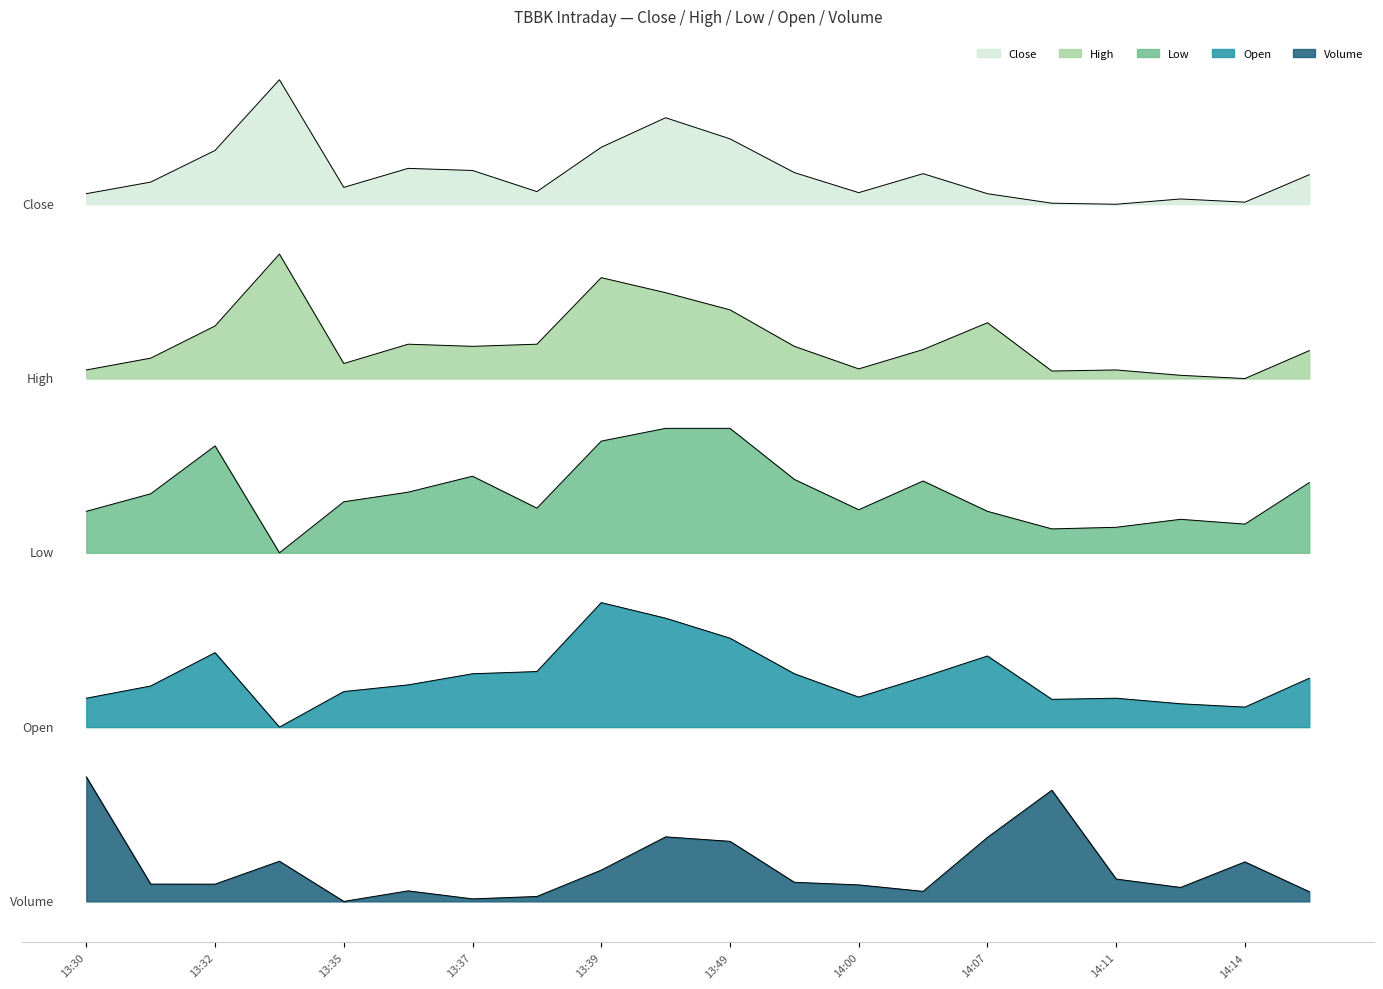

Reading left to right, transcribe all the data shown in this chart.

Close: 5.7	5.8	6.0	6.6	5.7	5.9	5.9	5.7	6.1	6.3	6.1	5.9	5.7	5.8	5.7	5.6	5.6	5.6	5.6	5.8
High: 4.3	4.4	4.6	5.2	4.3	4.5	4.5	4.5	5.0	4.9	4.8	4.5	4.3	4.4	4.6	4.3	4.3	4.2	4.2	4.4
Low: 3.1	3.3	3.7	2.8	3.2	3.3	3.4	3.2	3.7	3.8	3.8	3.4	3.1	3.4	3.1	3.0	3.0	3.1	3.0	3.4
Open: 1.6	1.7	2.0	1.4	1.7	1.7	1.8	1.8	2.4	2.3	2.1	1.8	1.6	1.8	2.0	1.6	1.6	1.6	1.6	1.8
Volume: 1.0	0.1	0.1	0.3	0.0	0.1	0.0	0.0	0.3	0.5	0.5	0.2	0.1	0.1	0.5	0.9	0.2	0.1	0.3	0.1